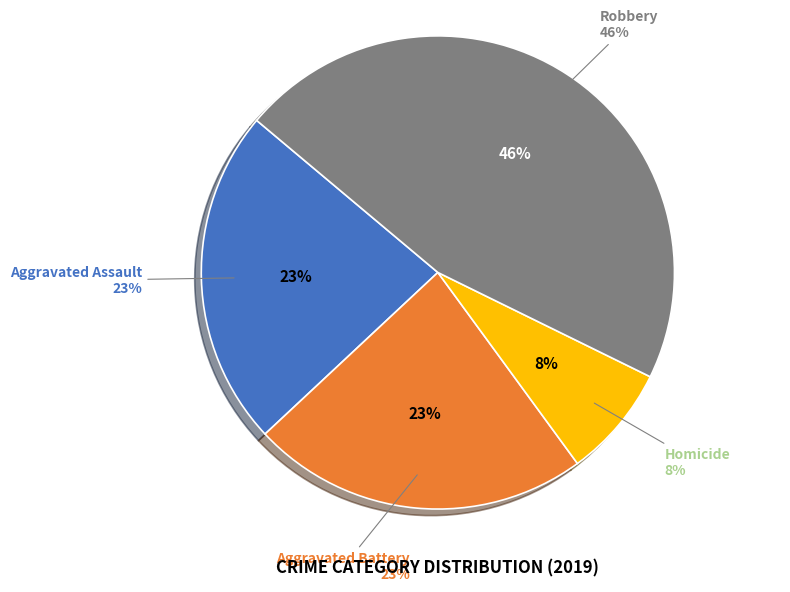

The Criminal Sexual Assault slice represents 1% of the pie. True or false?

False